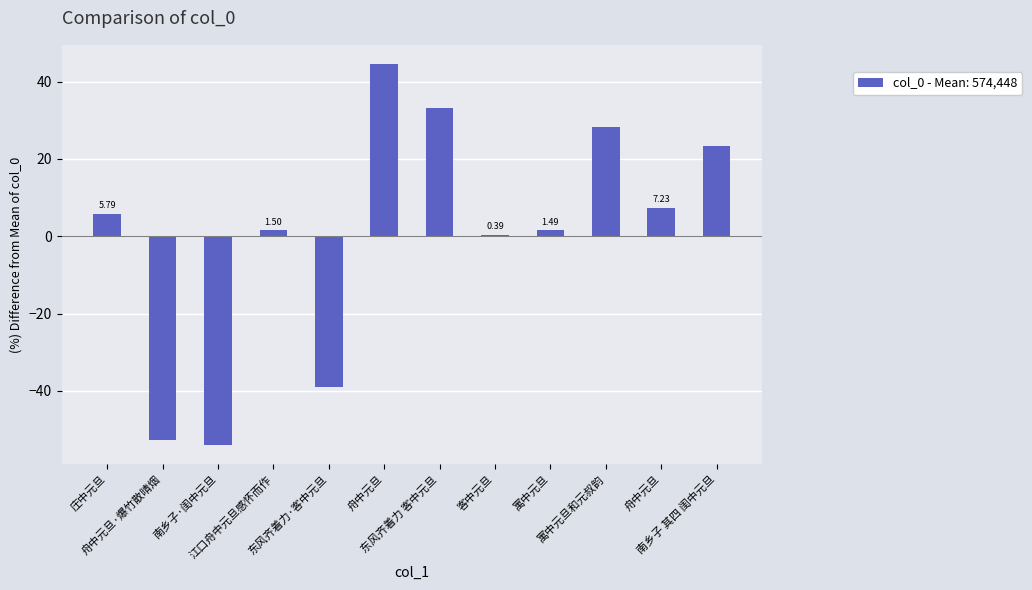

How many values are below 5?

6